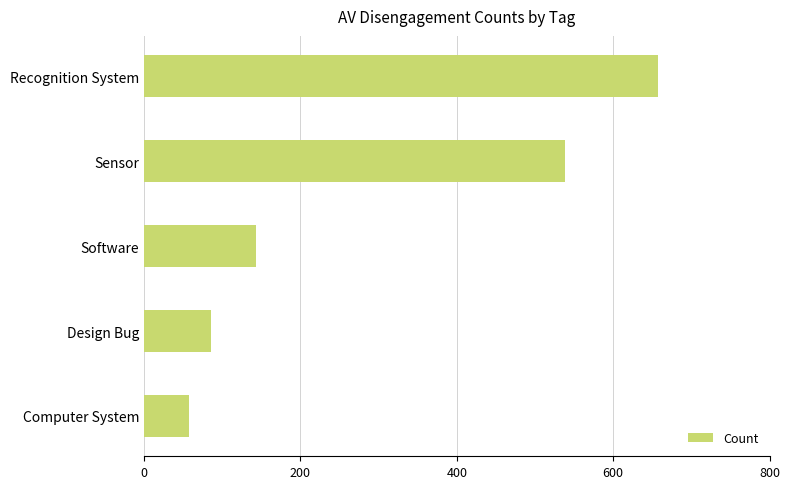

At which category does the chart reach its peak across all series?

Recognition System